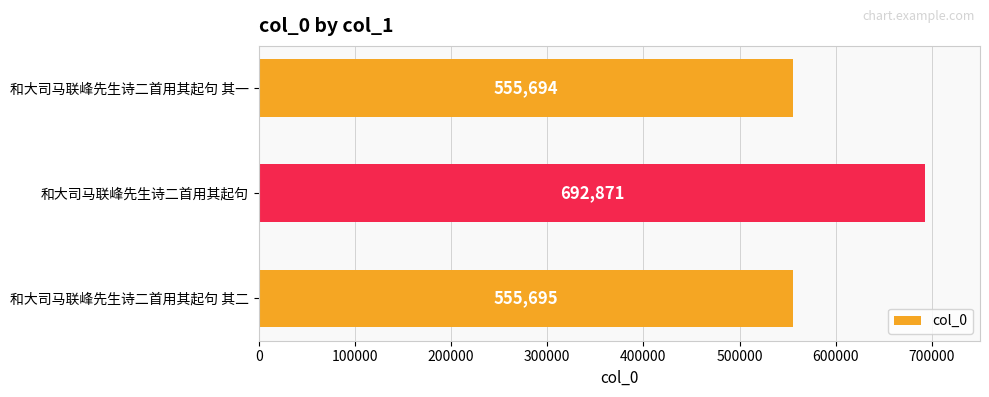

What is the difference between the maximum and second lowest values?

137176